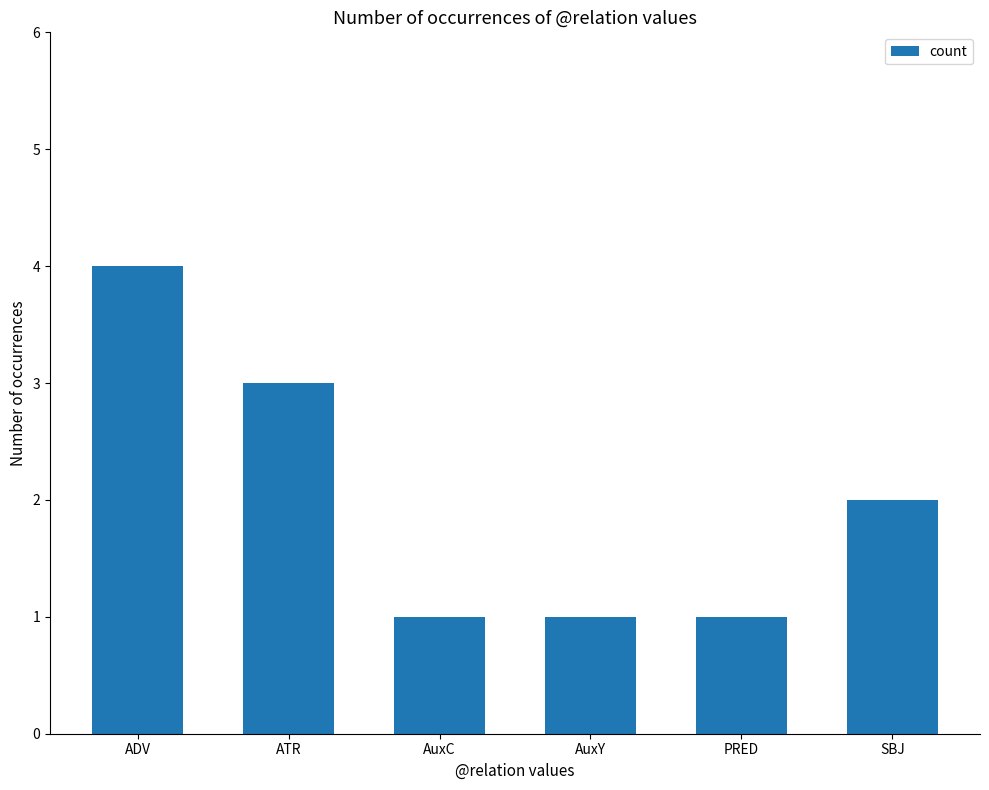

How many data points are less than 2?

3